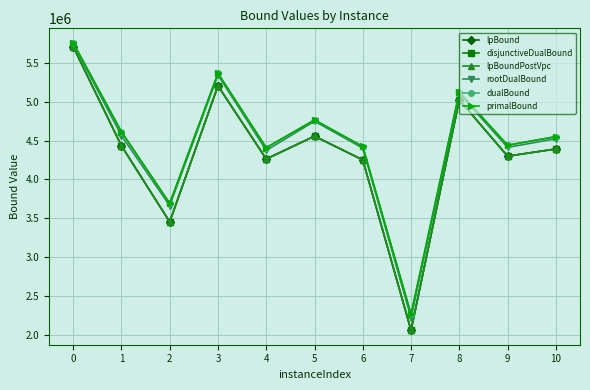

True or false: lpBoundPostVpc and dualBound cross at least once.

False